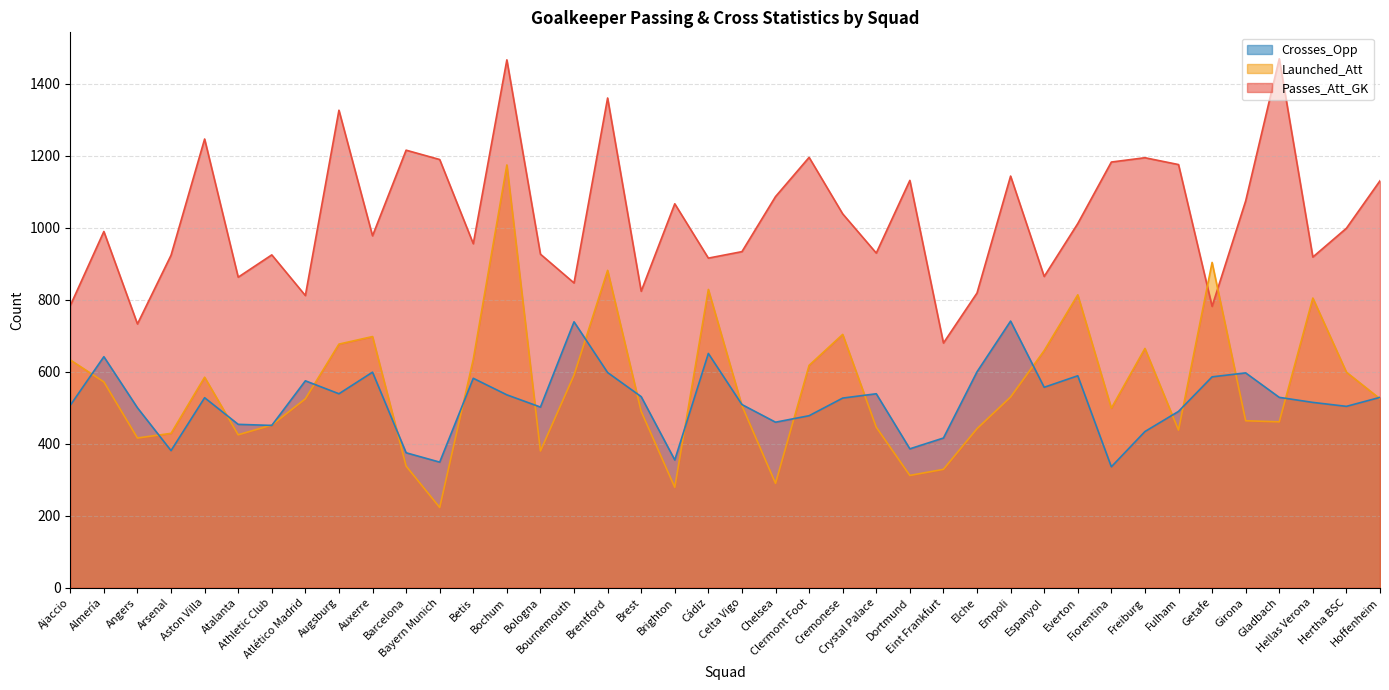

At which label does Crosses_Opp reach its minimum?

Fiorentina